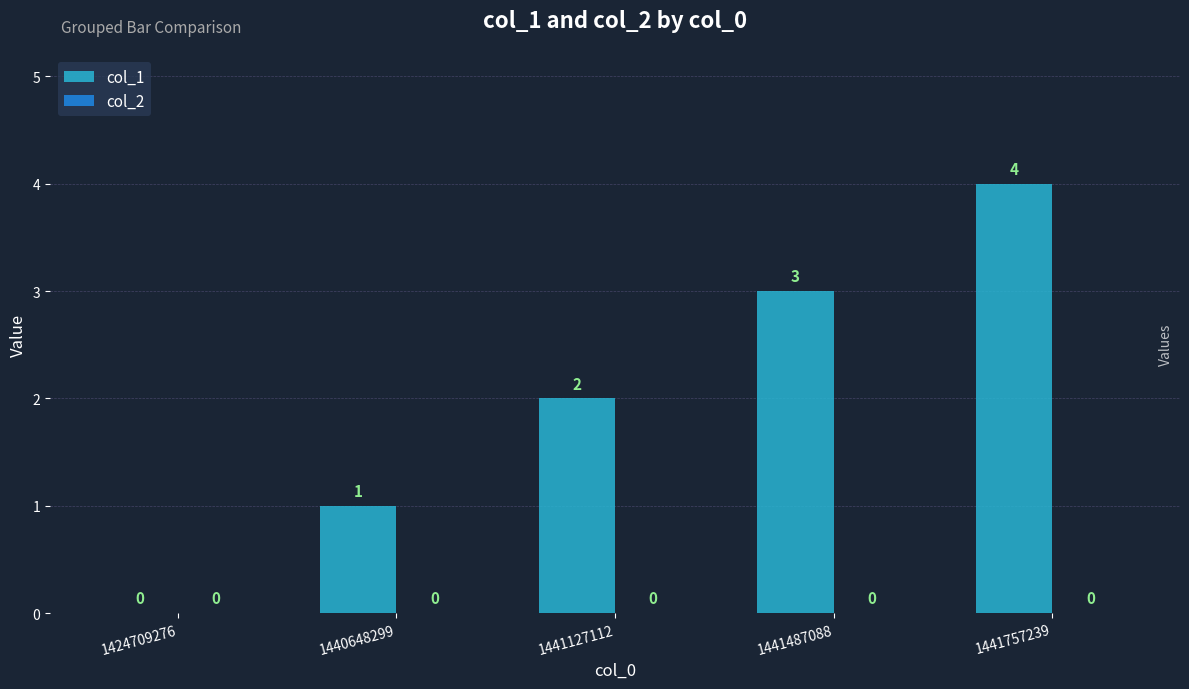

How many values are between 1 and 3?

3